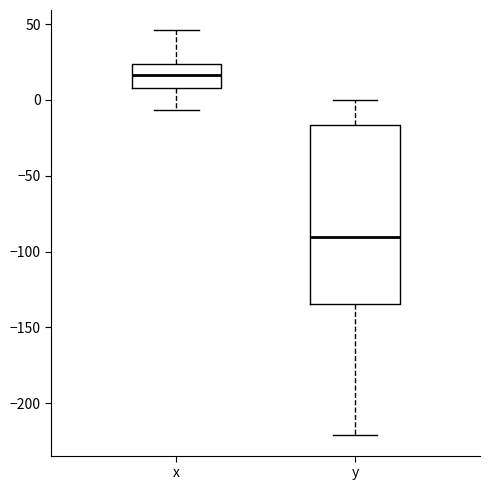

Reading left to right, transcribe this box plot: for each box, give where its median line is, the range the box spans, and where its two whiskers end, as read against the y-axis. The values are not printed on the chart, so give them approximately, as read against the axis.

x: median 15, box 10 to 25, whiskers -5 to 45
y: median -90, box -135 to -15, whiskers -220 to 0